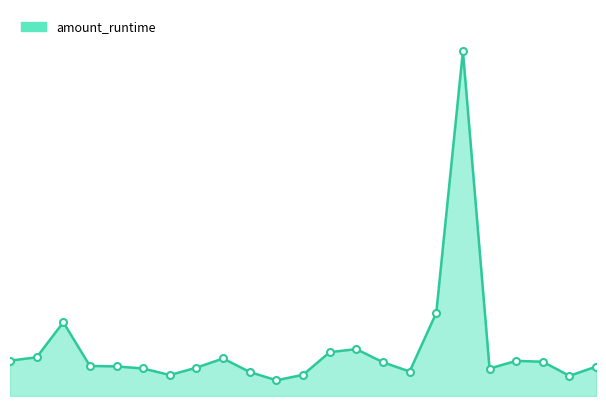

Is this an area chart (filled region under the line)?

Yes